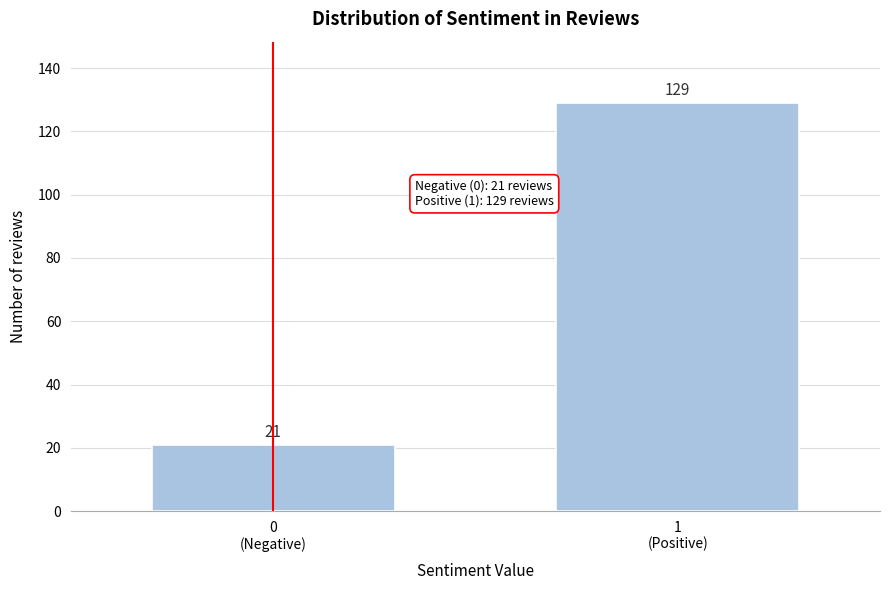

Reading left to right, list all the values displayed in this chart.

21	129